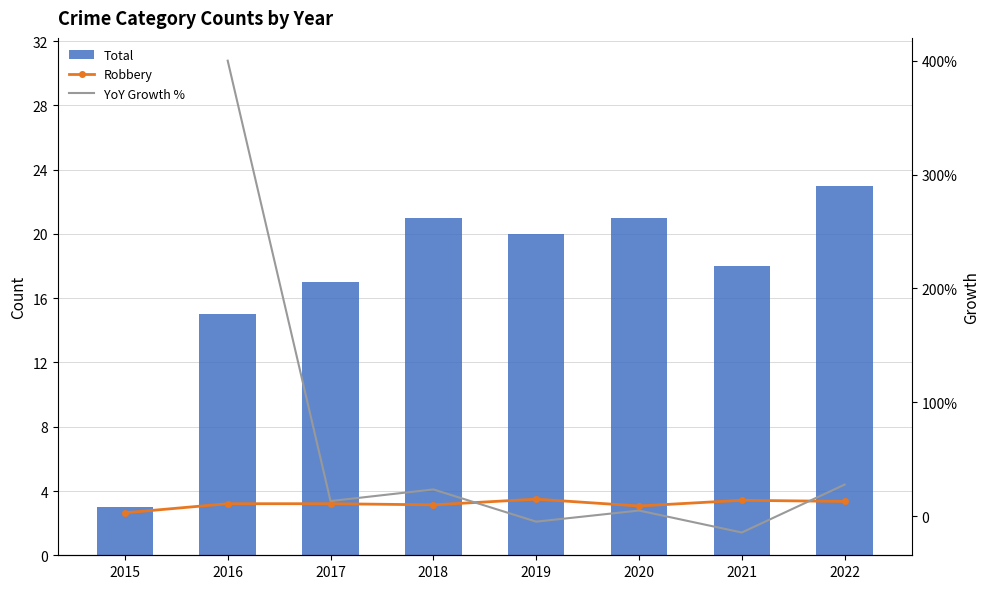

Which category has the highest value across all series?

2016